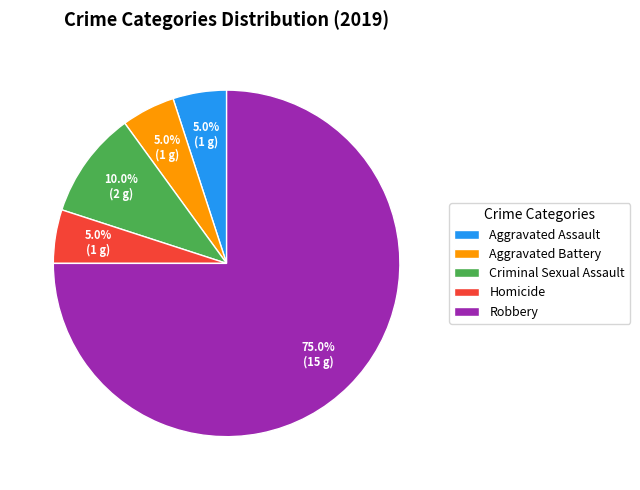

To the nearest percent, what is the difference between the Robbery and Aggravated Battery slice percentages?

70%